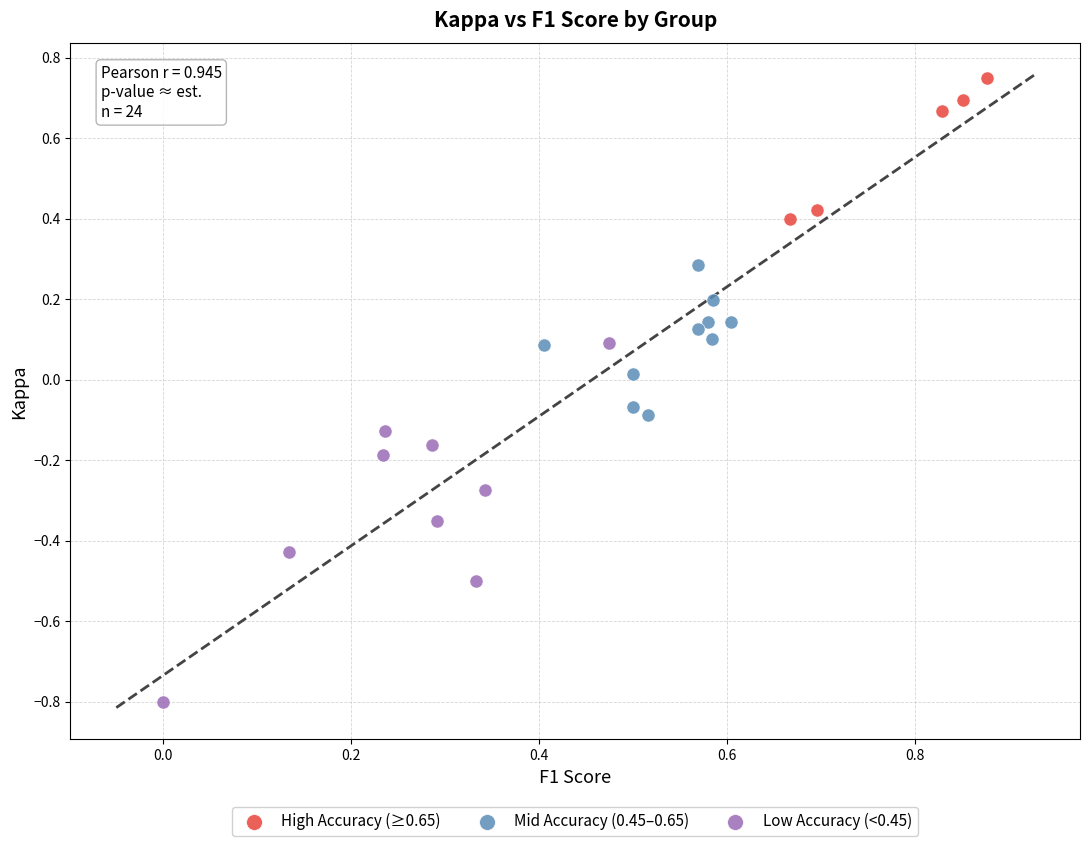

Which series contains the highest Y value?

High Accuracy (≥0.65)